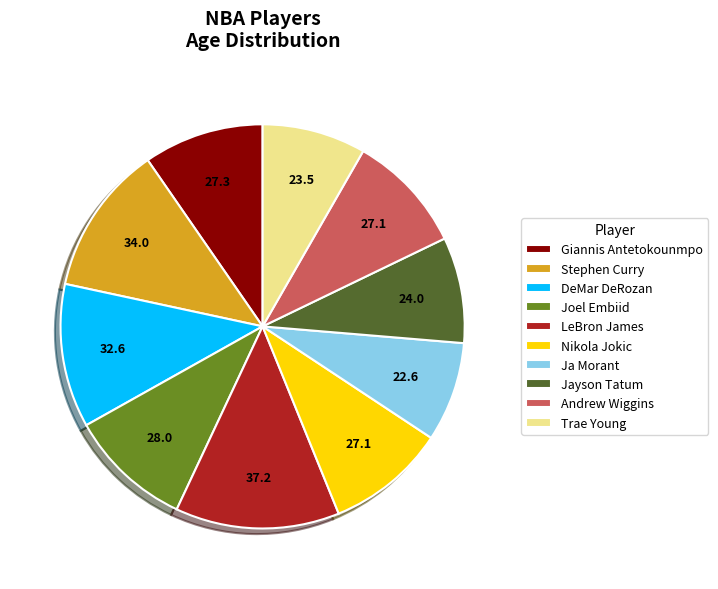

Count the number of slices in the pie.

10